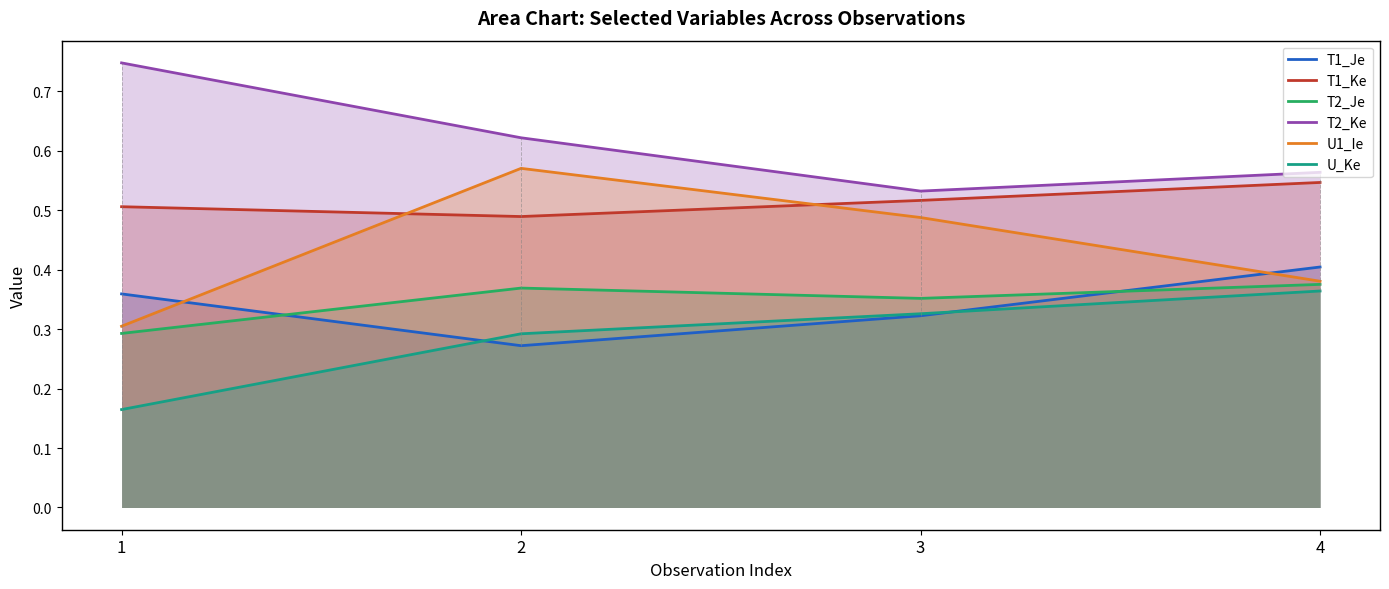

Which has a higher value, 1 or 4?

4